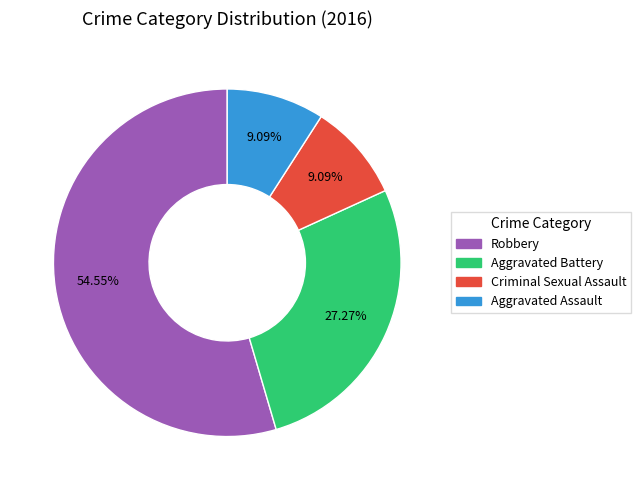

What is the largest slice in the pie chart?

Robbery